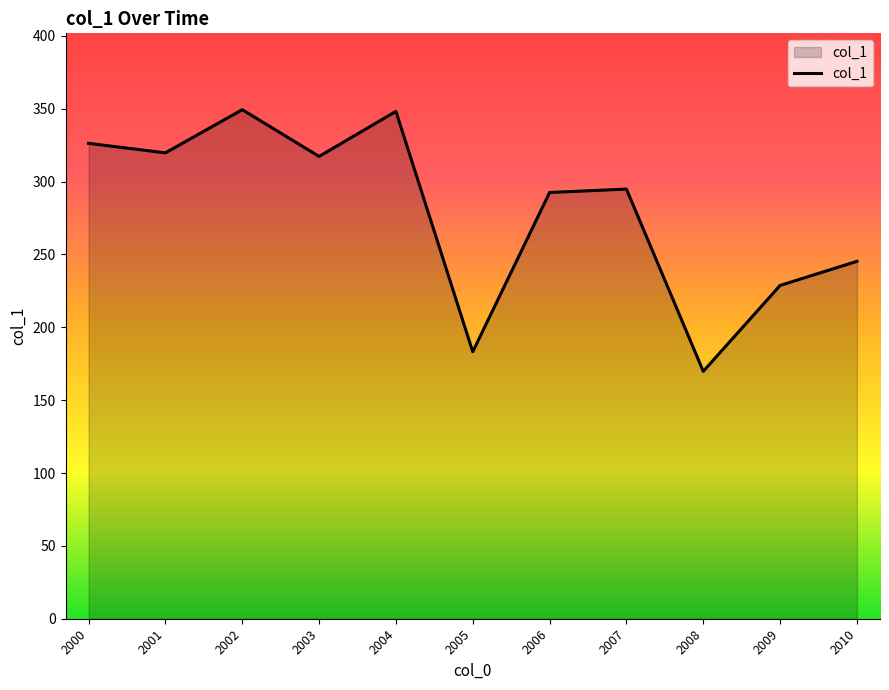

Which has a higher value, 2001 or 2002?

2002